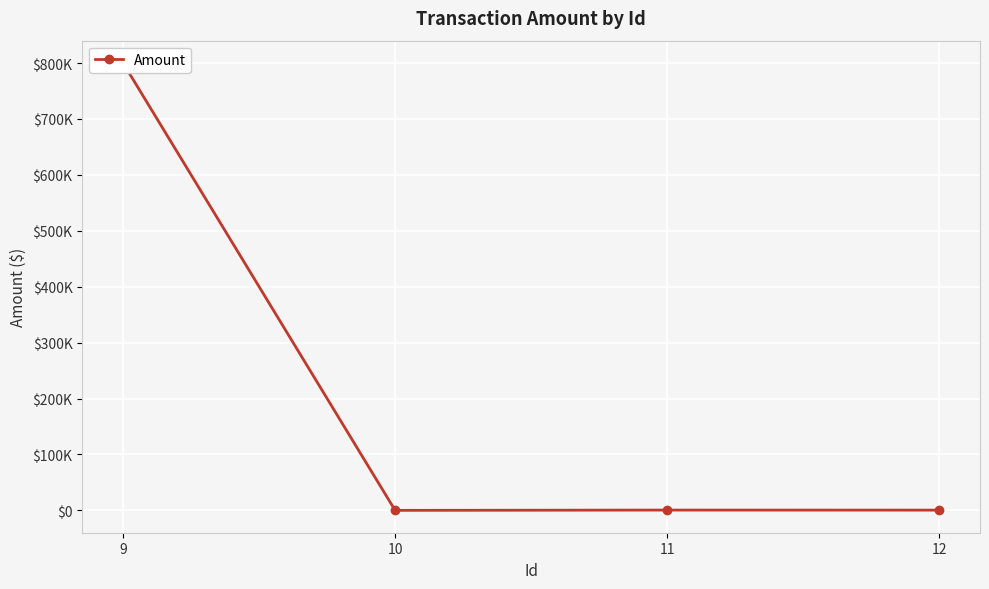

What is the difference between the maximum and minimum values?

799999